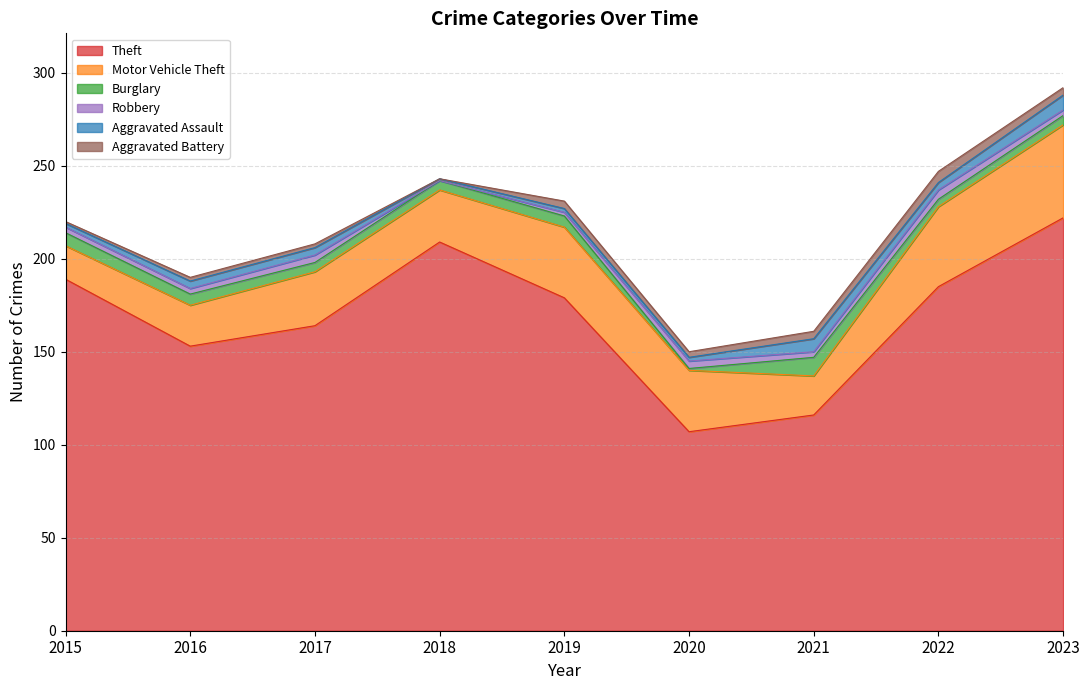

At which category does the chart reach its peak across all series?

2023